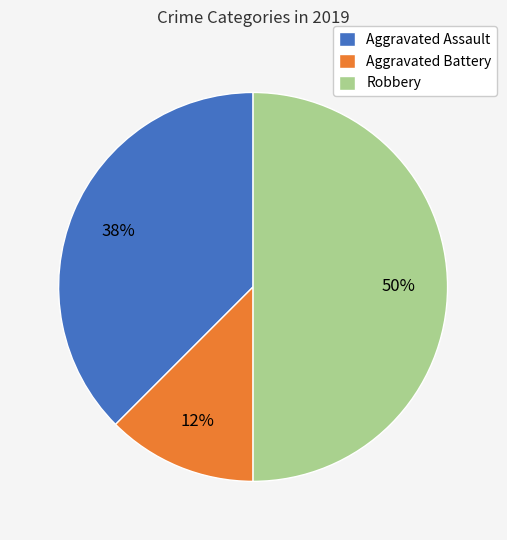

To the nearest percent, what portion does Robbery represent?

50%